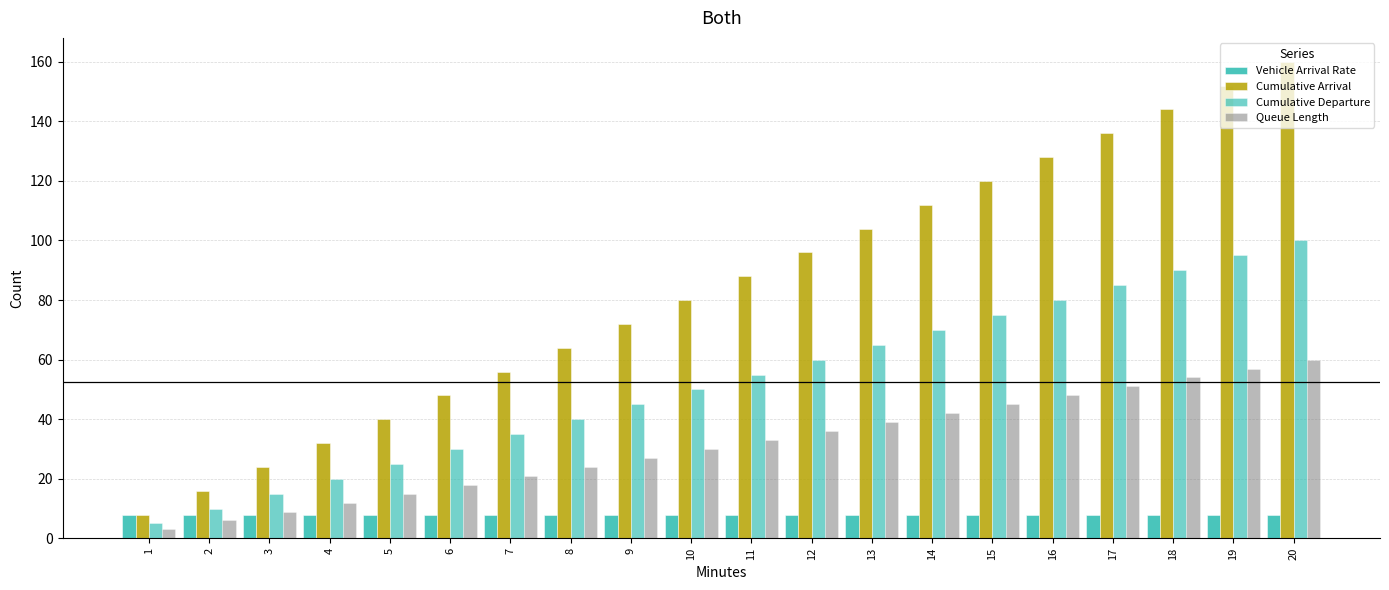

Does the chart contain any negative values?

No